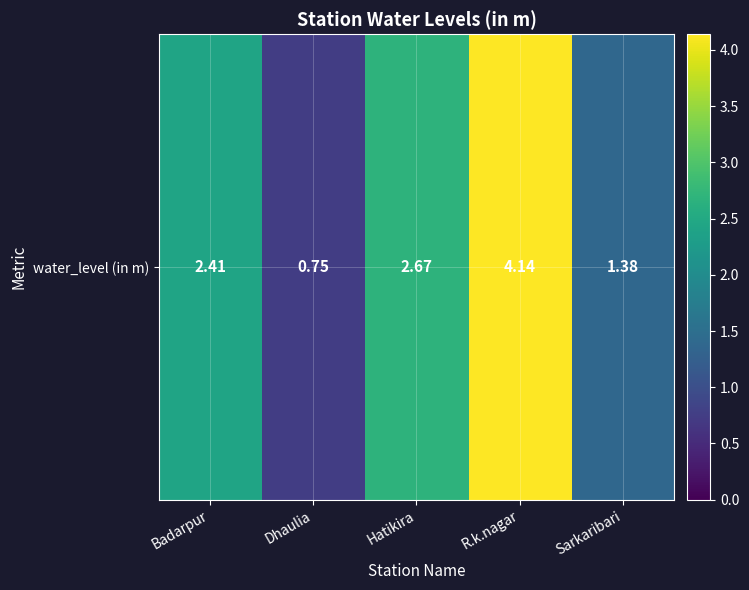

Rank the categories by value from lowest to highest.

Dhaulia, Sarkaribari, Badarpur, Hatikira, R.k.nagar